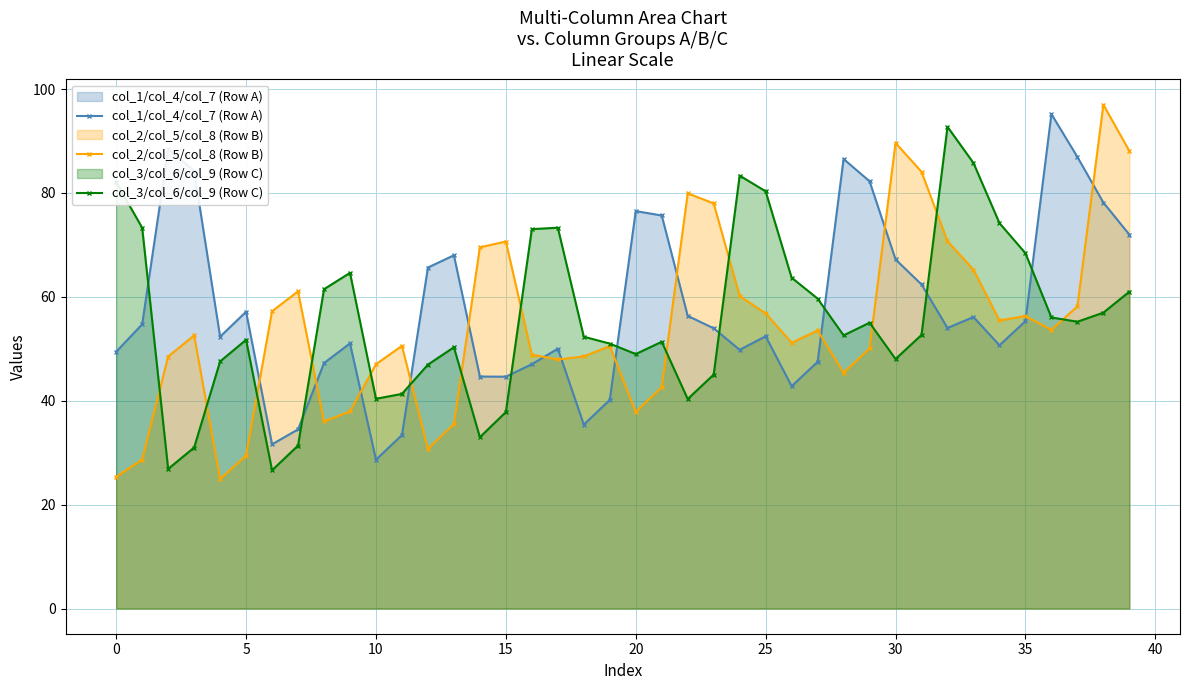

Is it true that col_2/col_5/col_8 (Row B) equals 93.2 at 32?

False